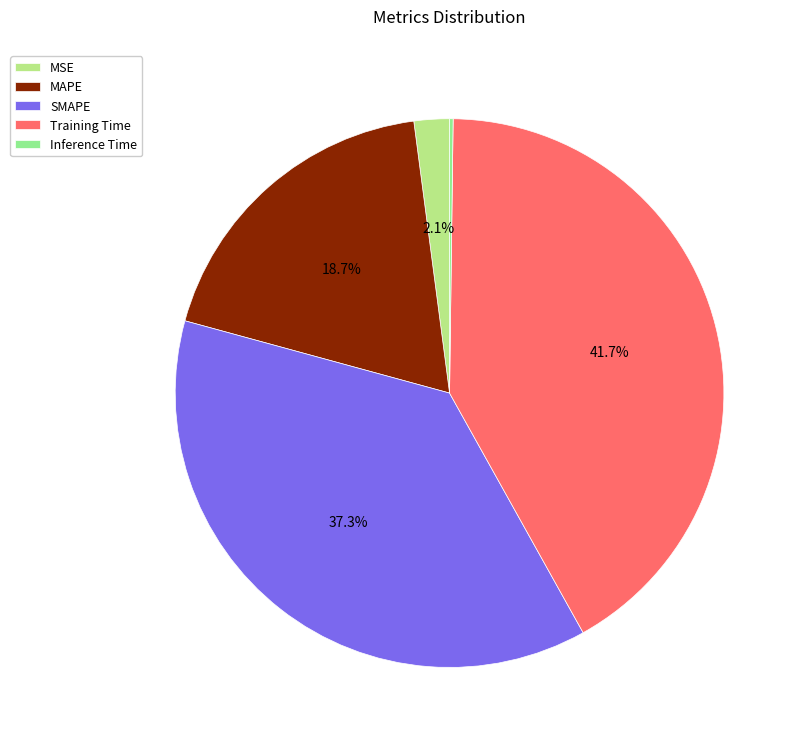

Is there any slice that represents more than half of the pie?

No